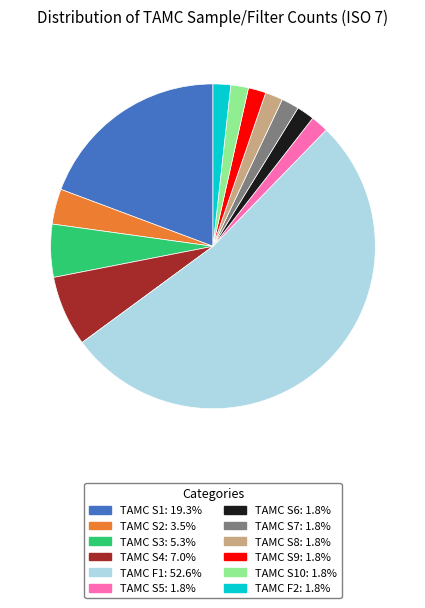

Is there any slice that represents more than half of the pie?

Yes